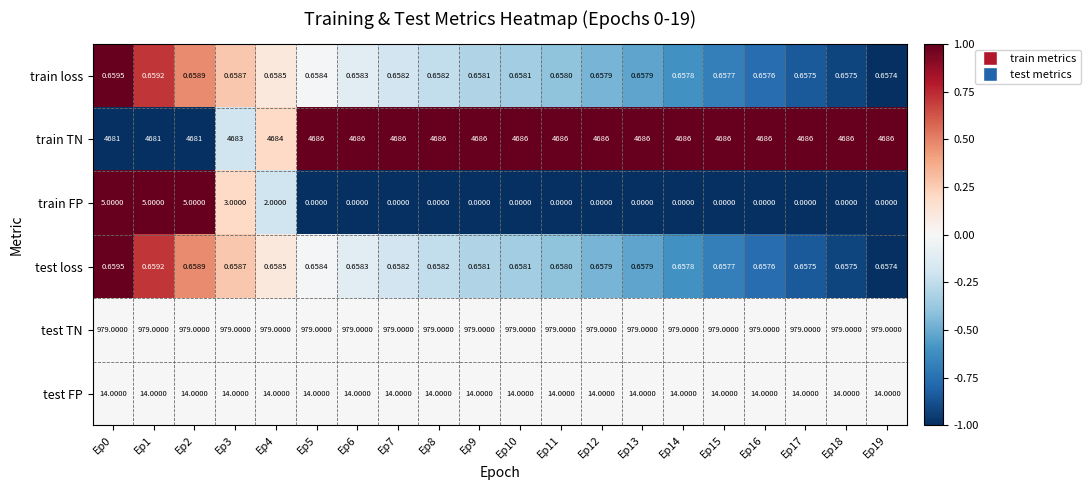

Which series has the largest total across all categories?

train TN